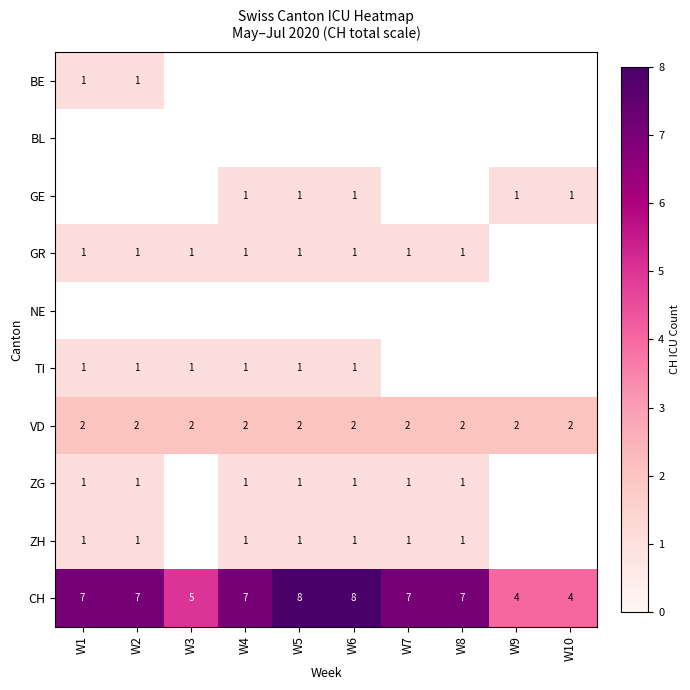

Is it true that ZH equals 2 at W4?

False